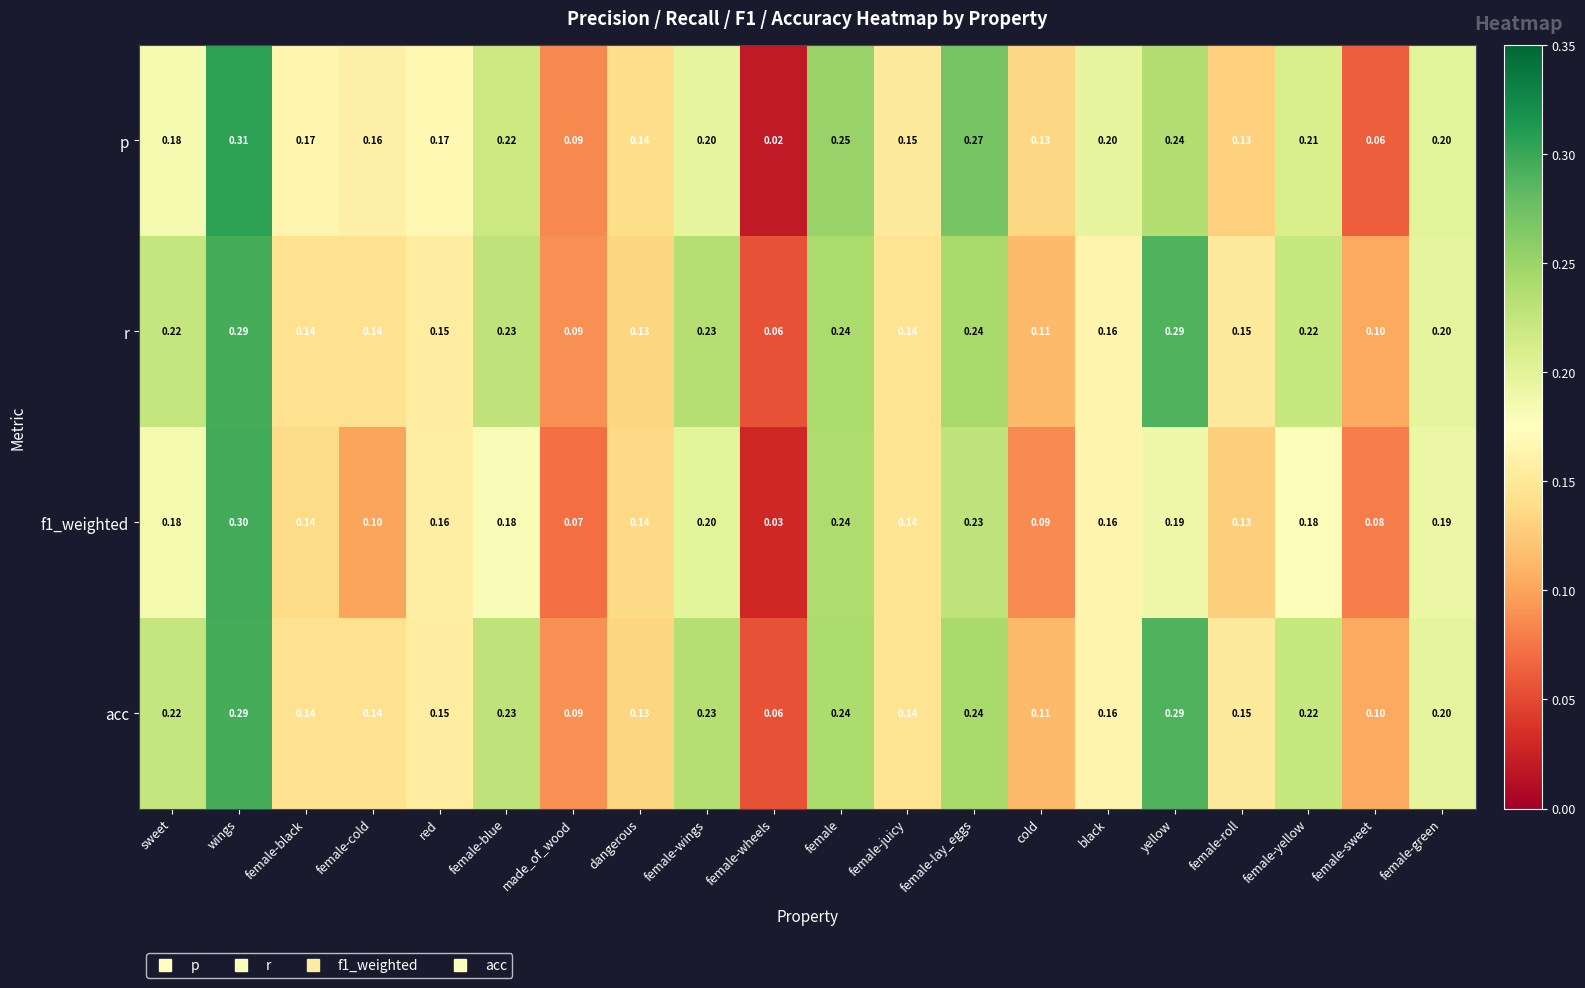

Which category has the lowest value across all series?

female-wheels